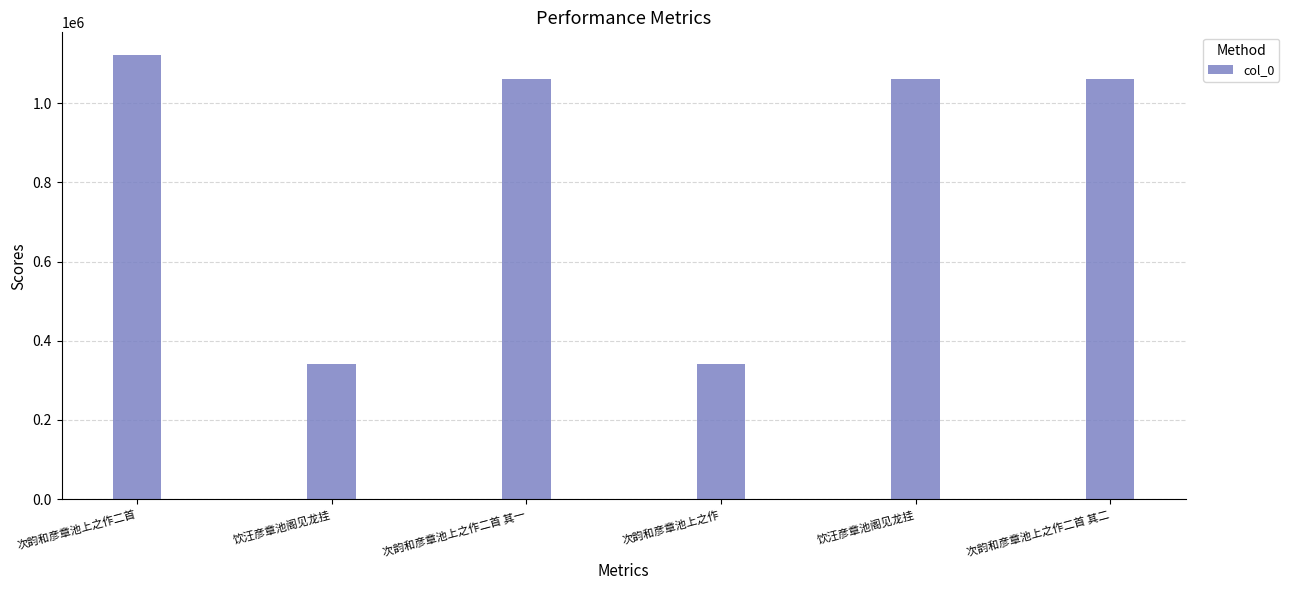

Count the number of categories in the chart.

6